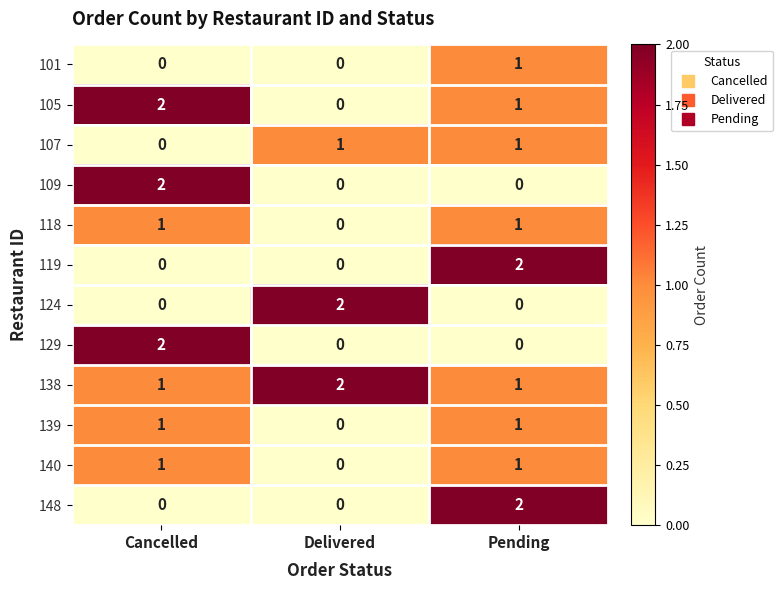

Where is 139 nearest to the value 0?

Delivered